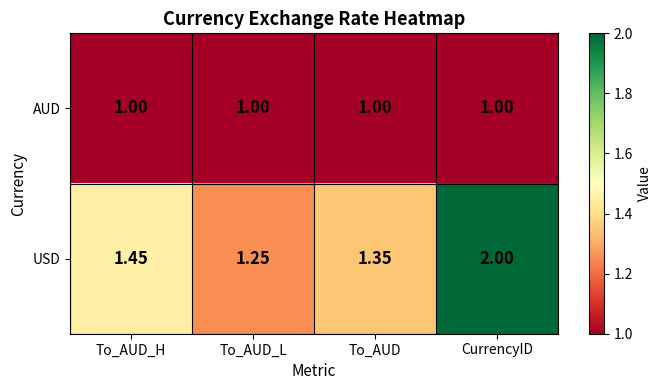

Rank the series by their maximum value, from highest to lowest.

USD, AUD